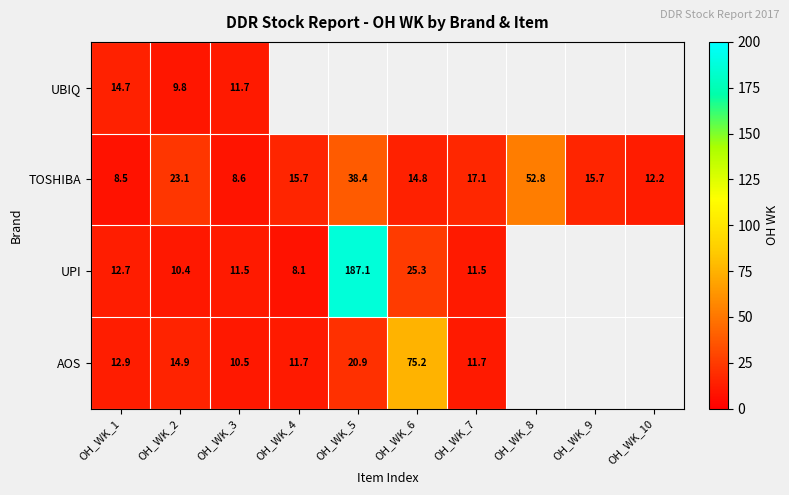

What is the approximate value of TOSHIBA at OH_WK_5?

38.4